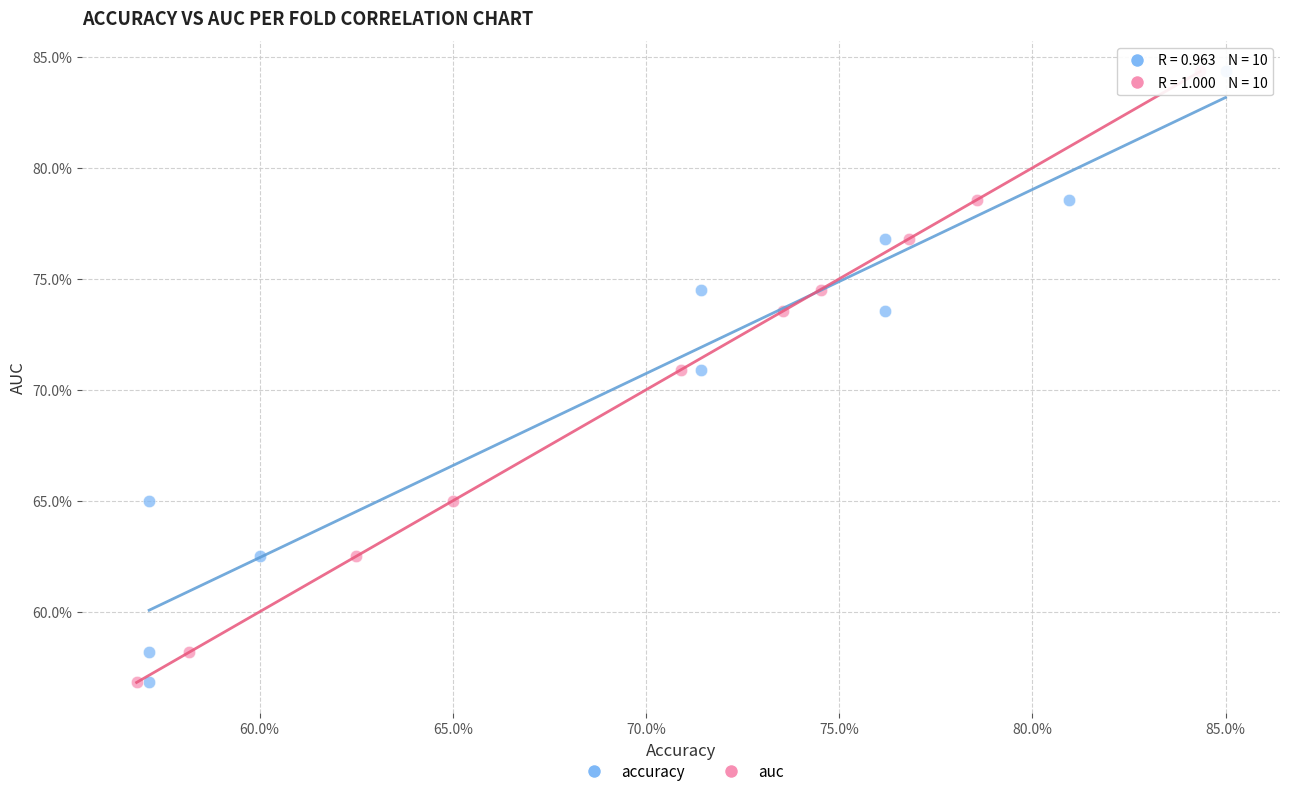

What are all the series names shown in the legend?

accuracy, auc